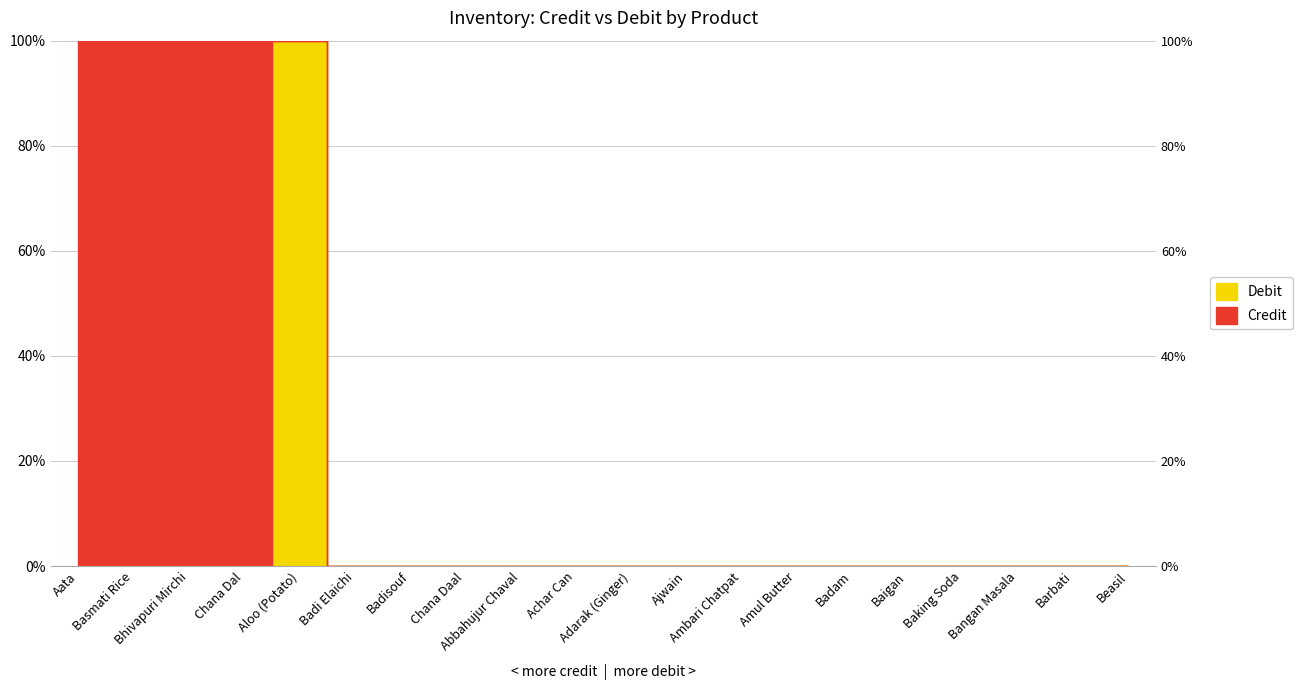

True or false: the data shows 47 at Baigan.

False